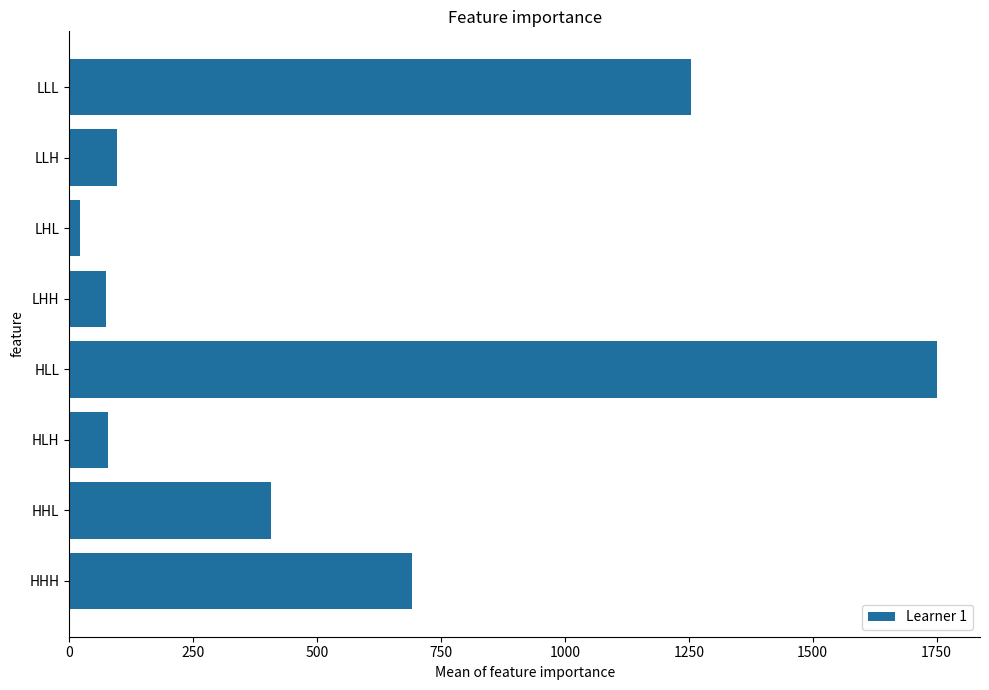

Where is the data nearest to the value 885?

HHH